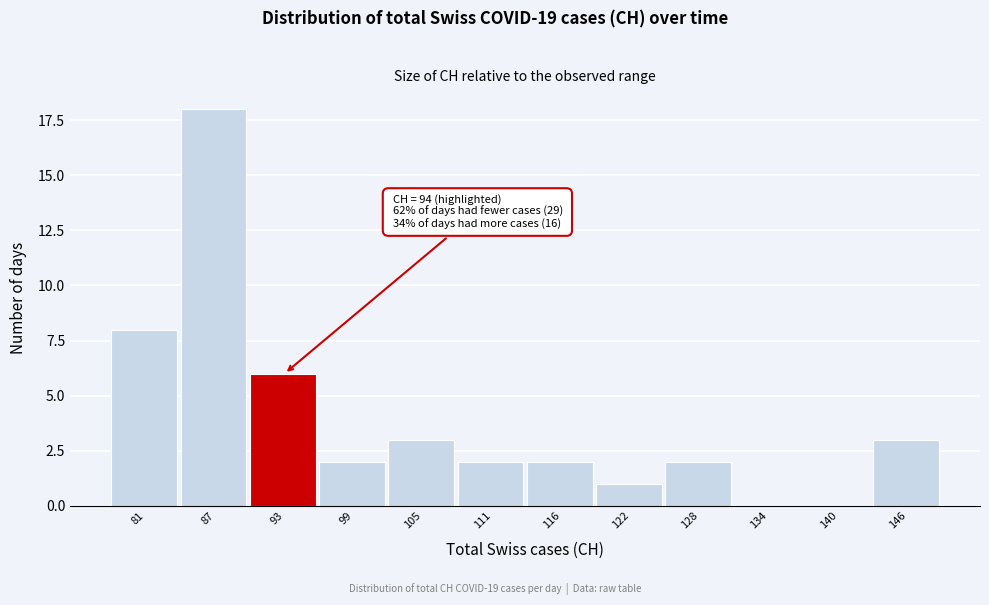

Reading right to left, transcribe all the data shown in this chart.

146=3	140=0	134=0	128=2	122=1	116=2	111=2	105=3	99=2	93=6	87=18	81=8